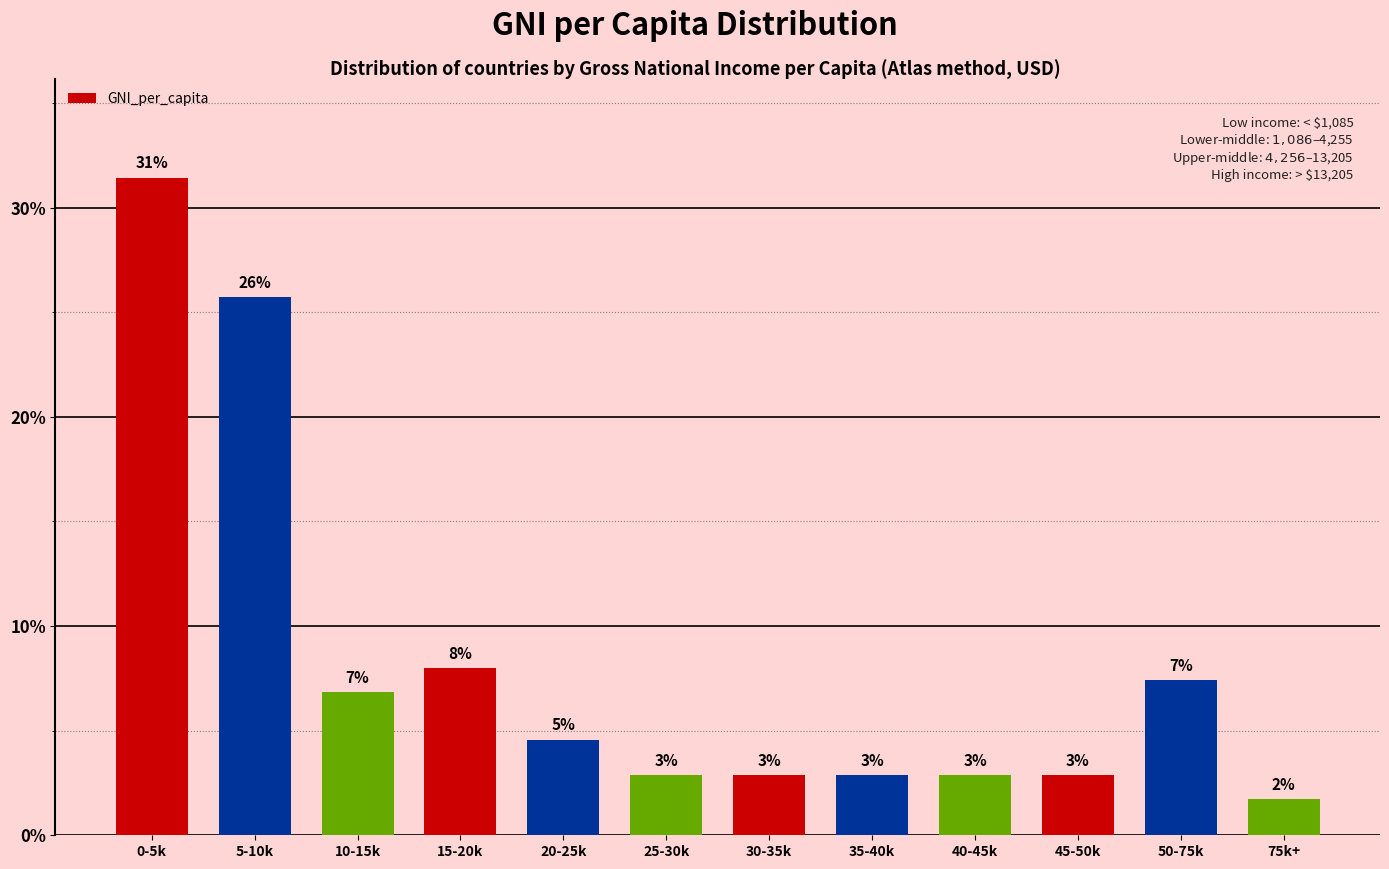

How many bars are there in total?

12